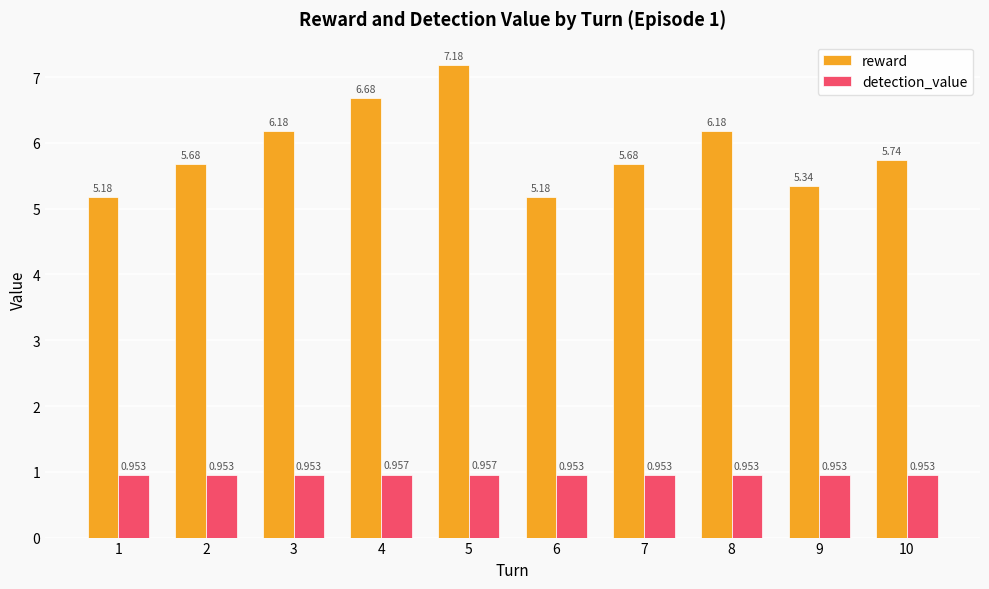

At which label is reward closest to 6?

8